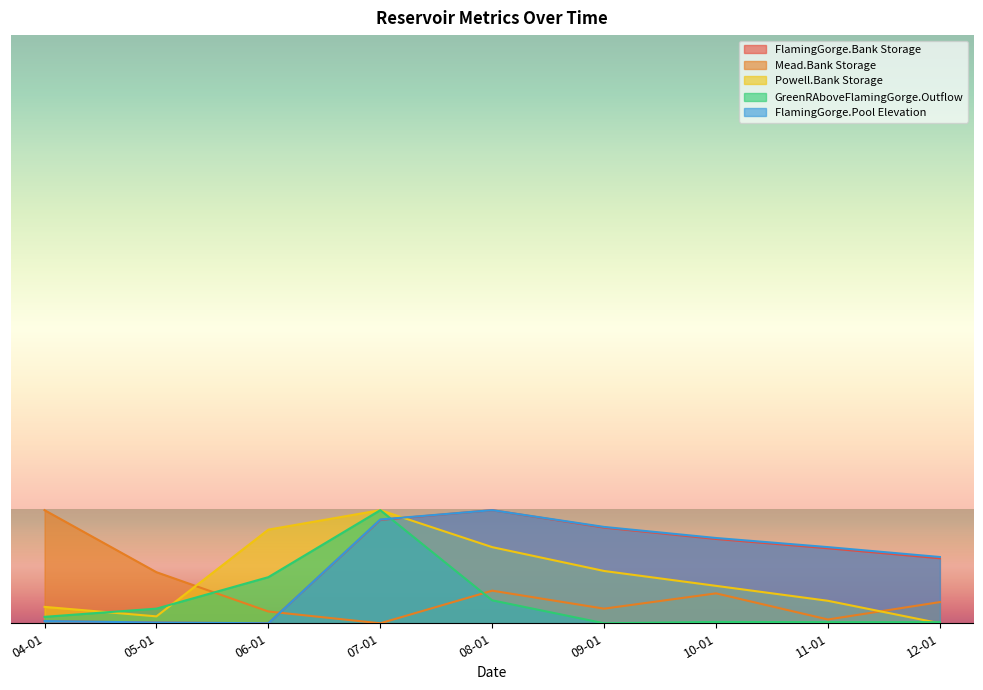

Which label corresponds to the smallest value in the chart?

06-01